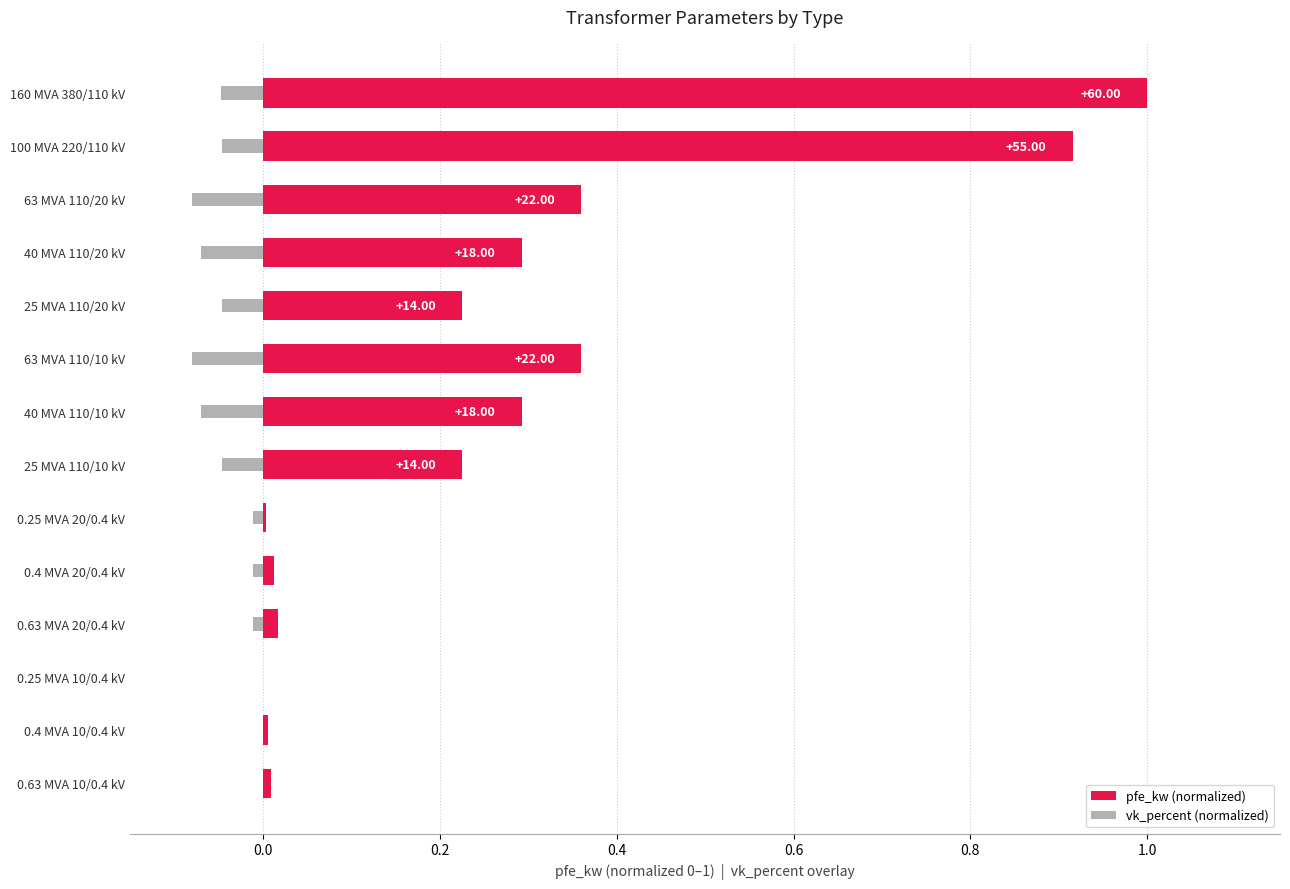

Rank the series at 0.63 MVA 20/0.4 kV from highest to lowest value.

pfe_kw (normalized), vk_percent (normalized)